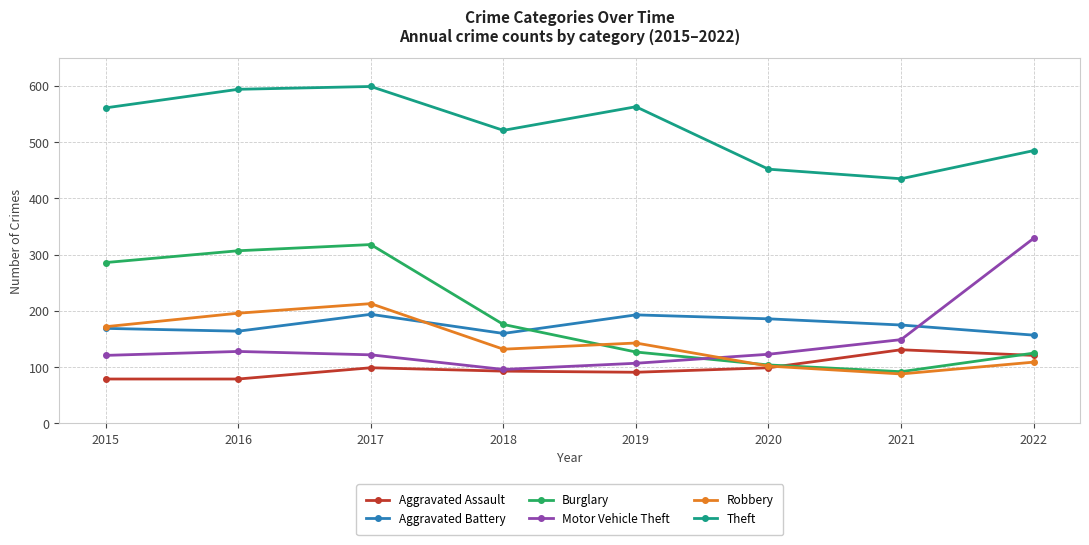

True or false: Burglary has a value of 104 at 2020.

True